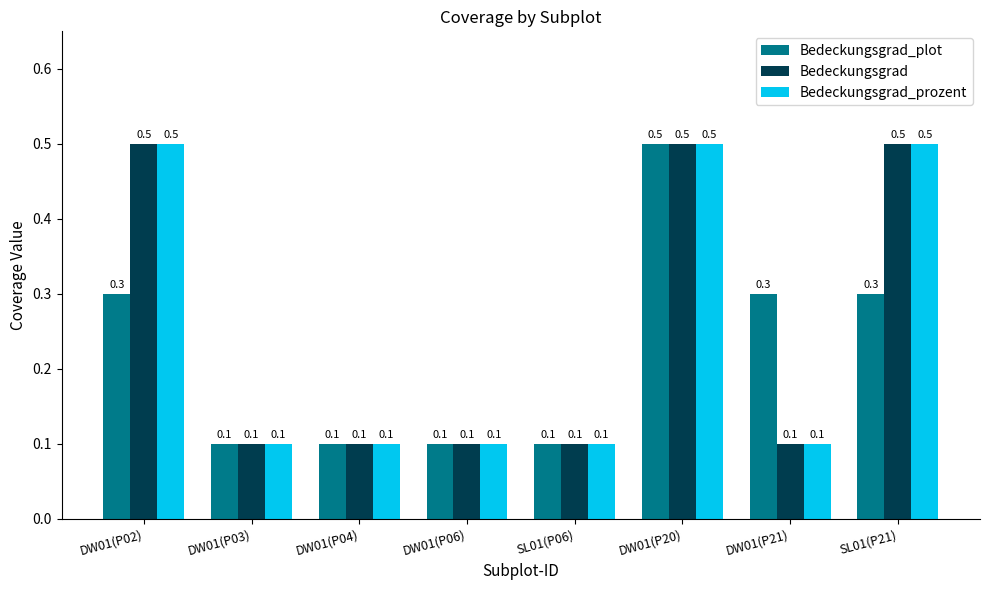

How many Bedeckungsgrad_prozent values are between 0 and 1?

8